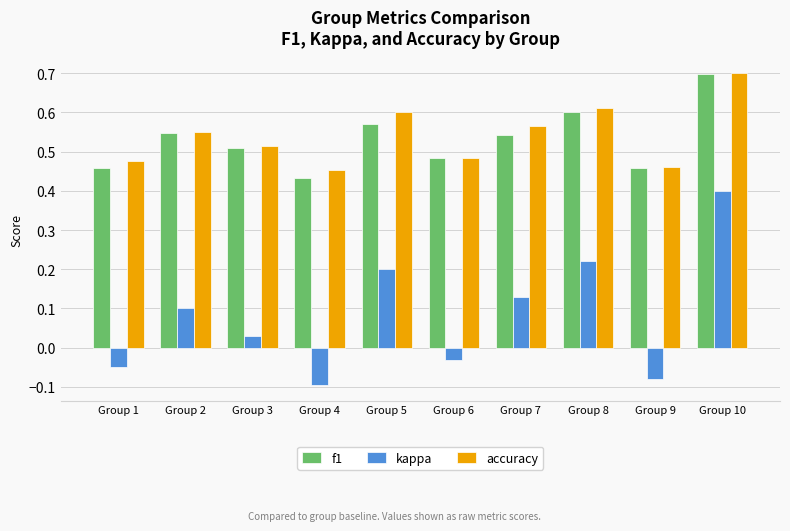

What is the maximum value shown in the chart?

0.7